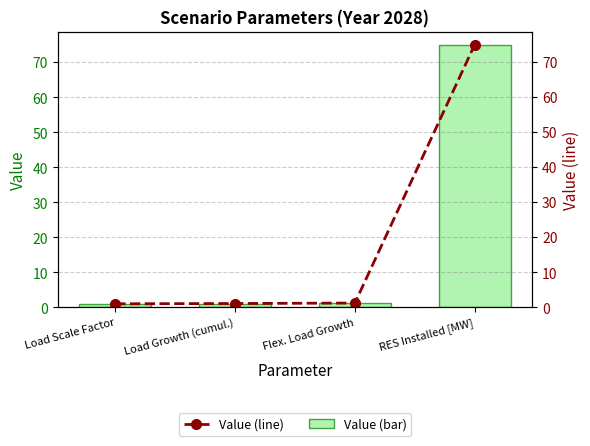

Between Flex. Load Growth and RES Installed [MW], which is larger?

RES Installed [MW]